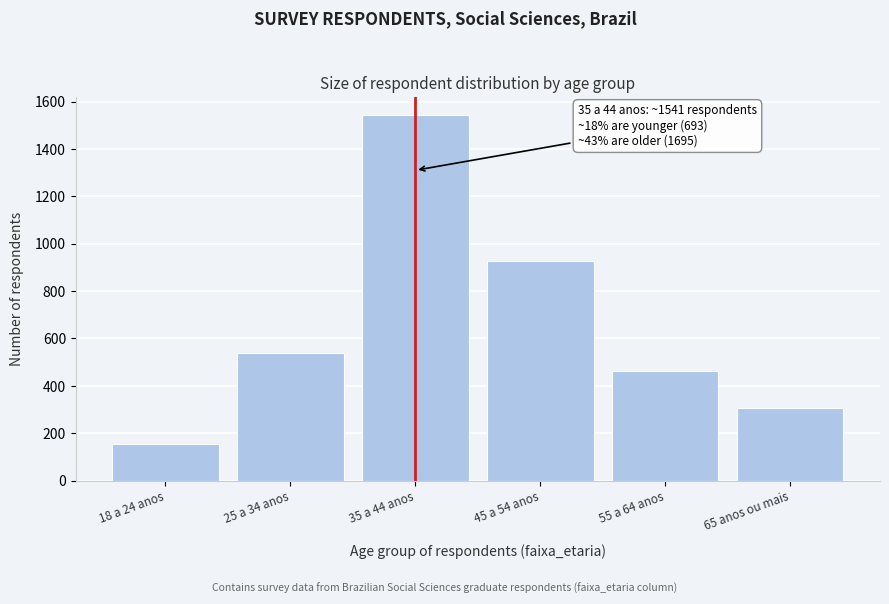

Reading left to right, transcribe all the data shown in this chart.

18 a 24 anos=154	25 a 34 anos=539	35 a 44 anos=1541	45 a 54 anos=925	55 a 64 anos=462	65 anos ou mais=308